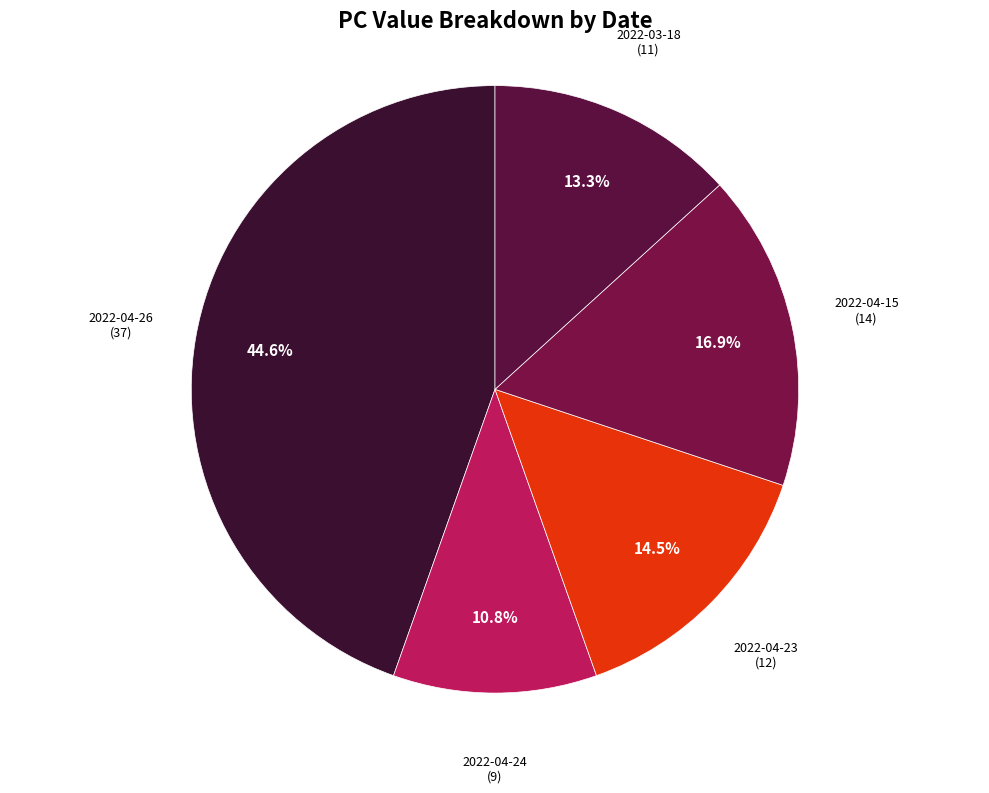

Which slice is the largest?

2022-04-26